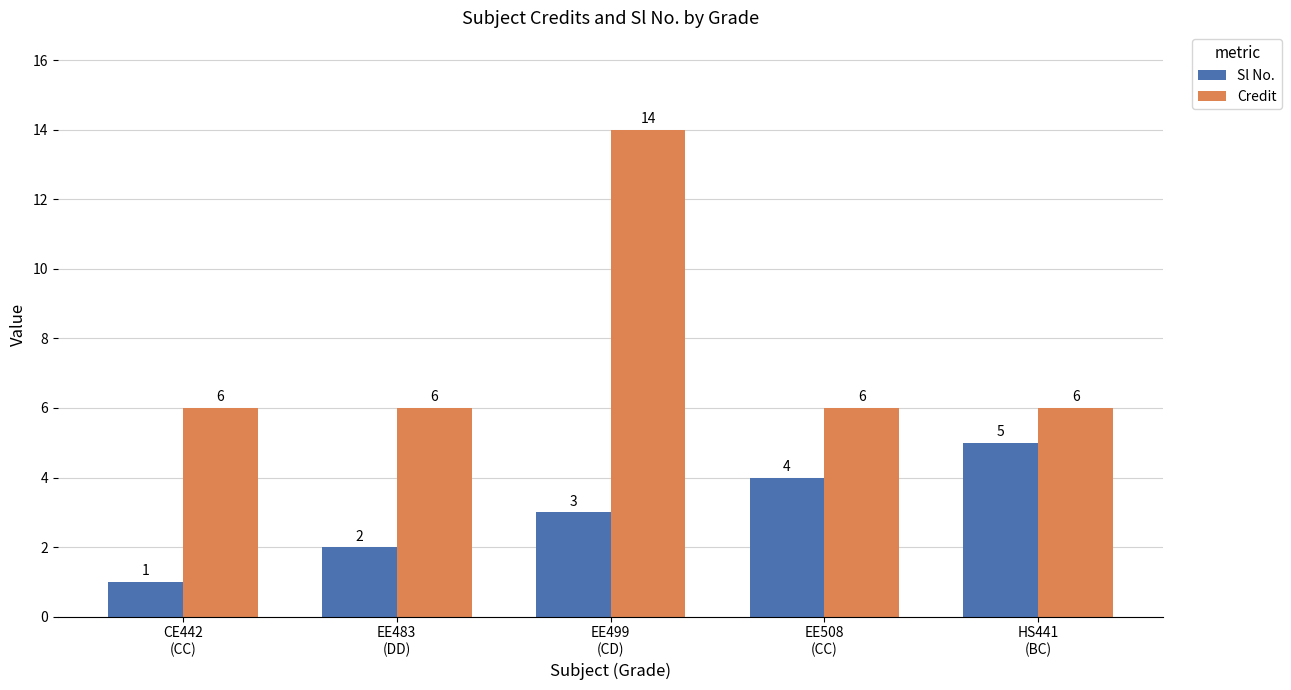

What is the minimum value for Credit?

6